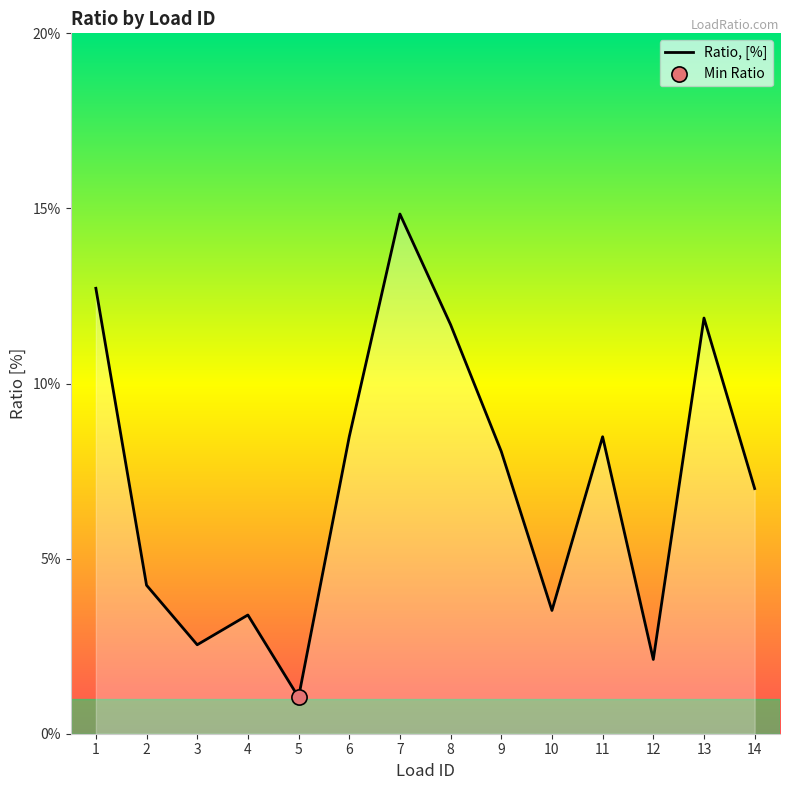

Which has a higher value, 5 or 12?

12